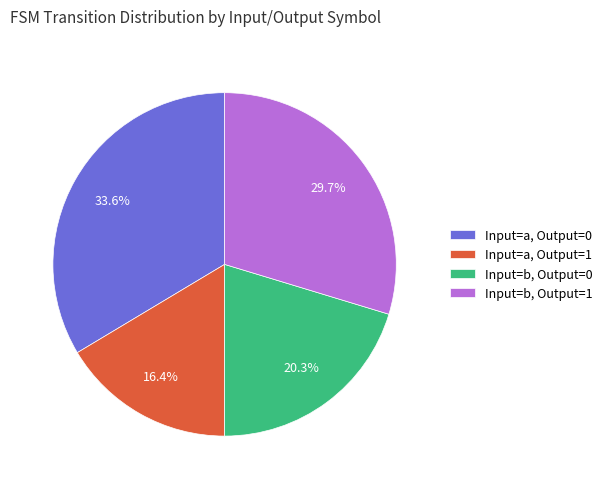

Which category has the biggest portion of the pie?

Input=a, Output=0